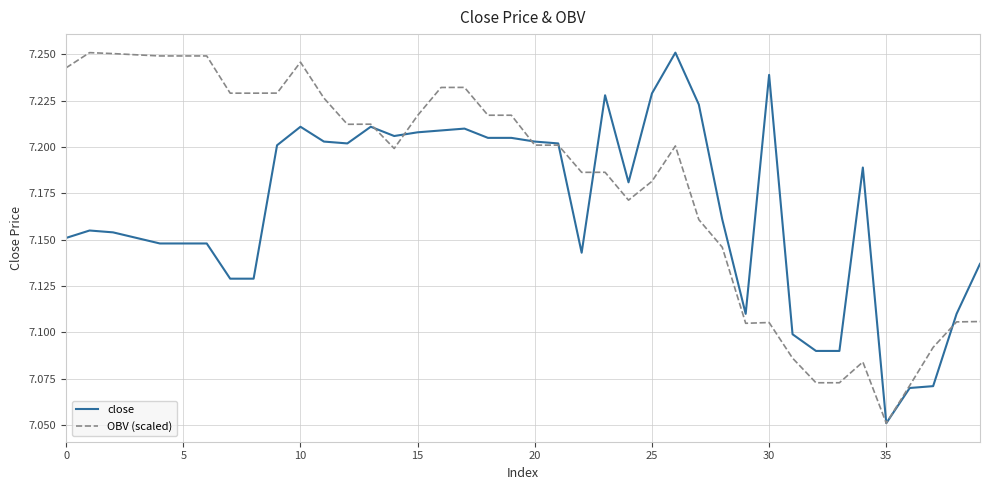

Which series has the largest total across all categories?

OBV (scaled)